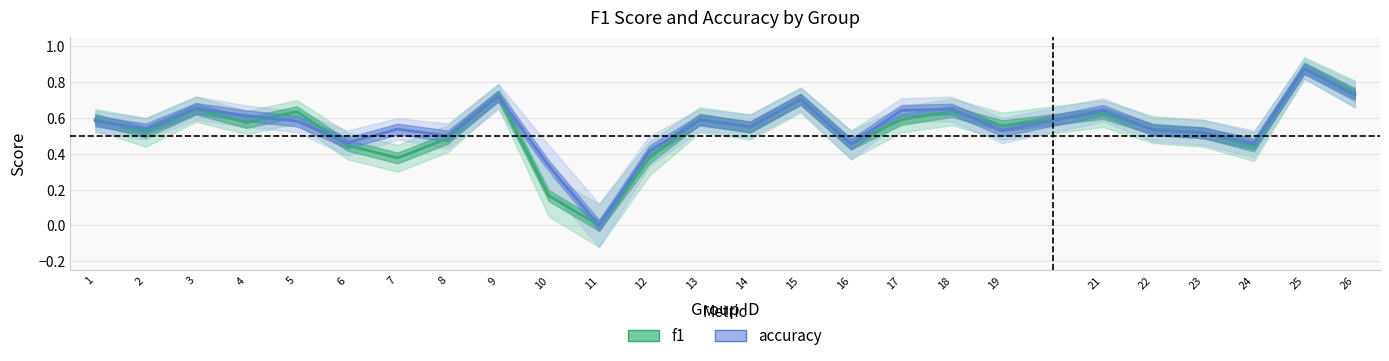

What is the sum of all f1 values?

13.4